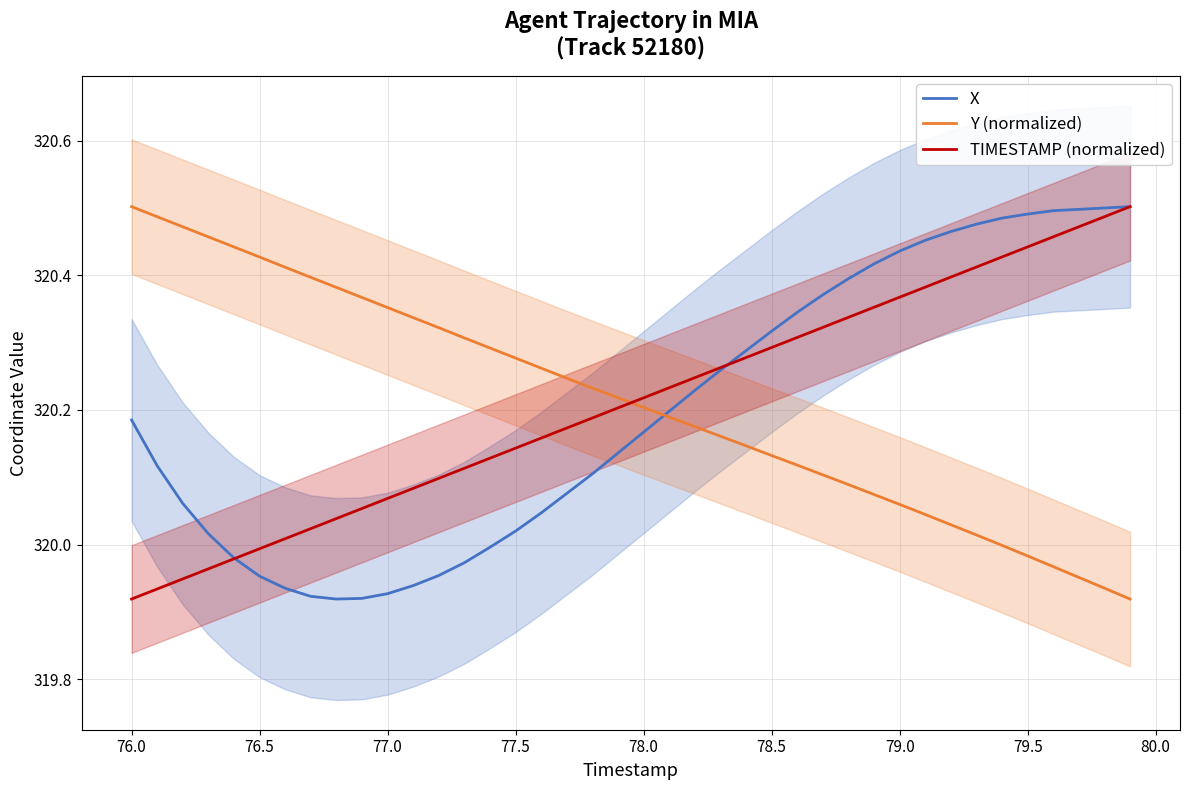

True or false: X has a value of 480.7 at 77.0.

False